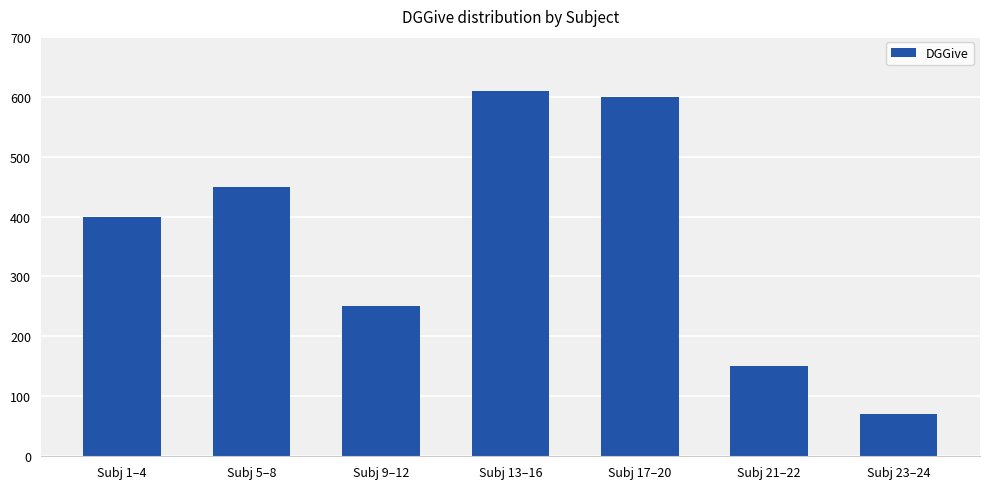

What is the value of the 5th bar from the left?

600